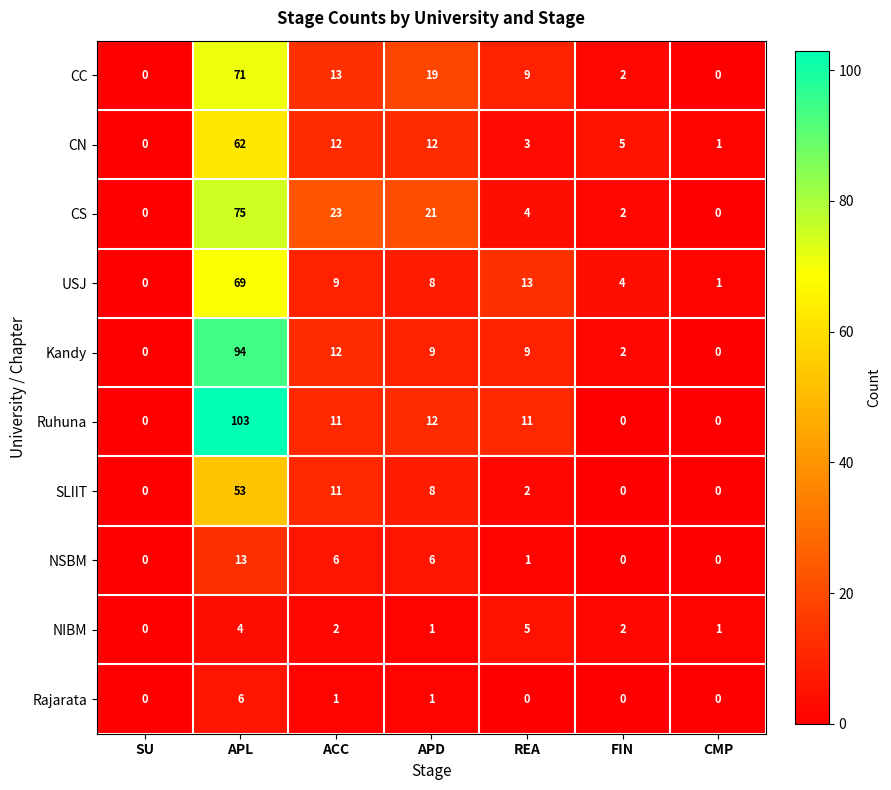

The value of USJ at REA is 13. True or false?

True